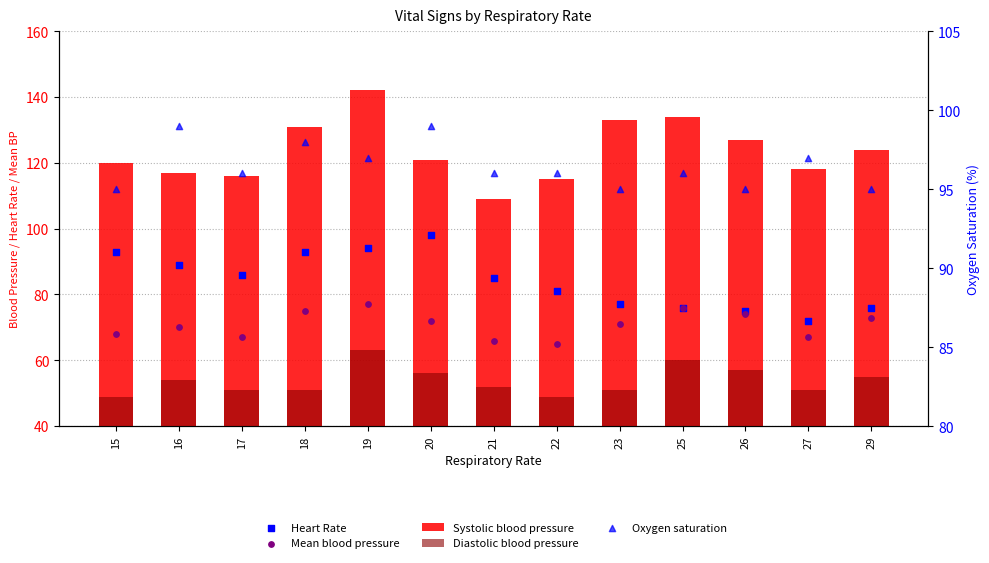

Is the value of Systolic blood pressure at 21 greater than the value of Diastolic blood pressure at 22?

Yes